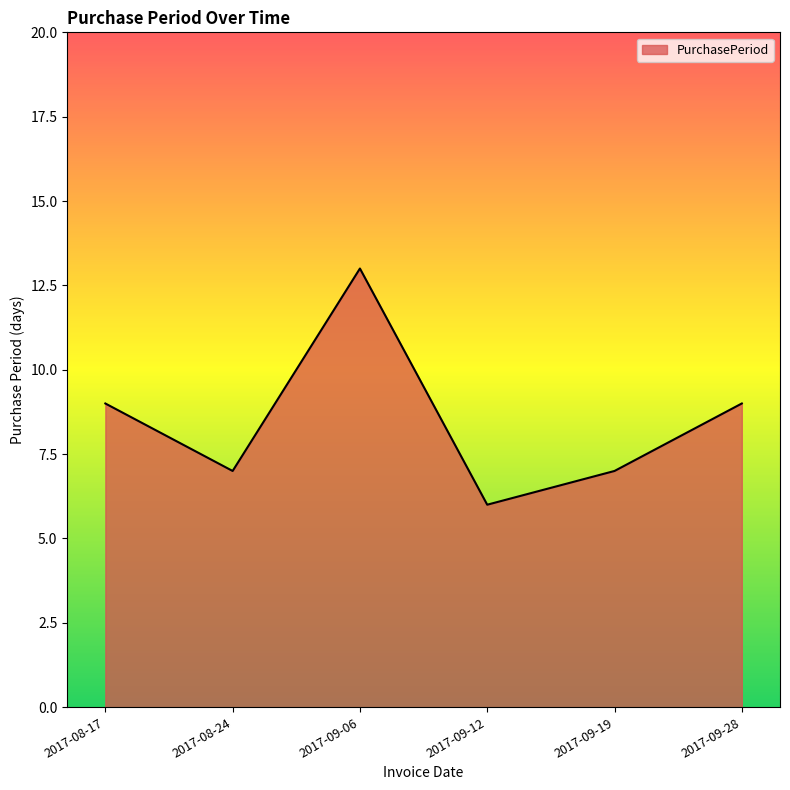

Where is the first local maximum?

2017-09-06